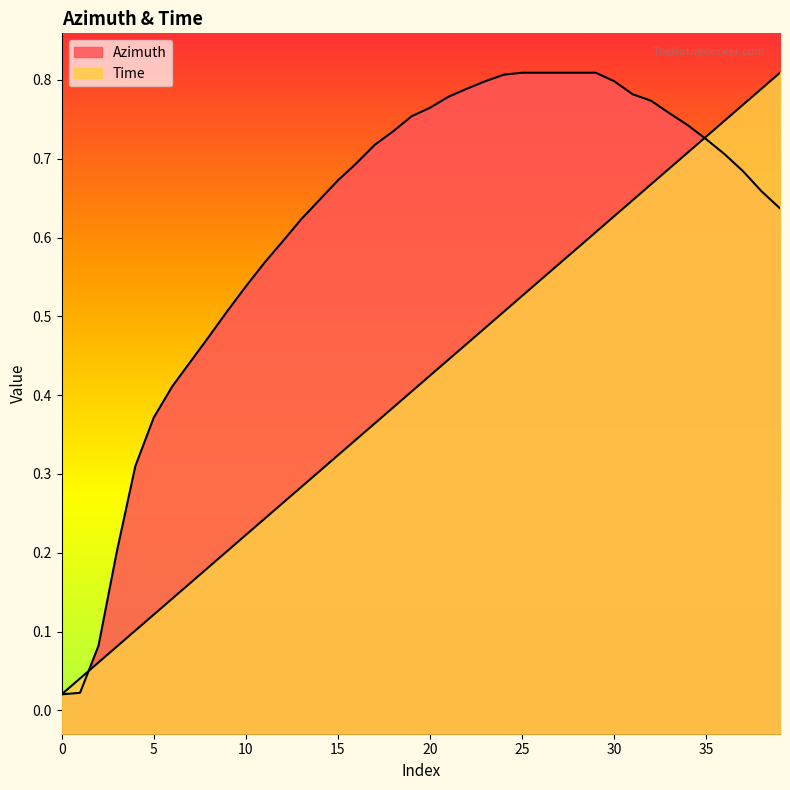

What is the maximum value for Azimuth?

0.8